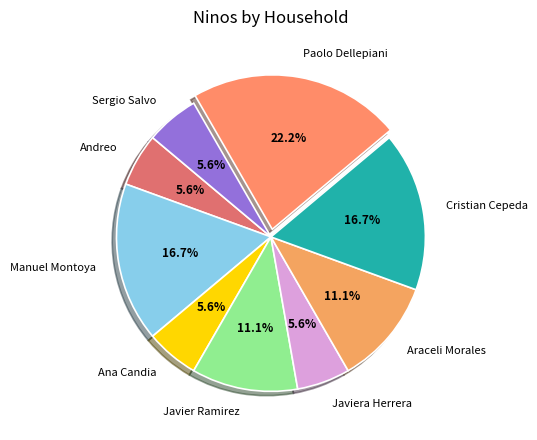

Count the number of slices in the pie.

9